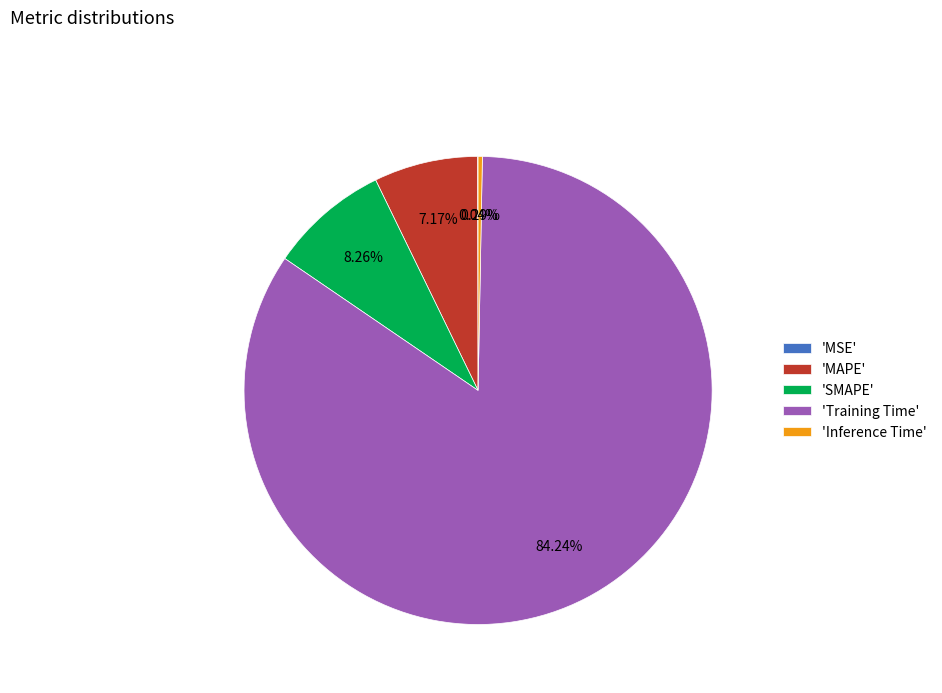

Which slice is the largest?

'Training Time'